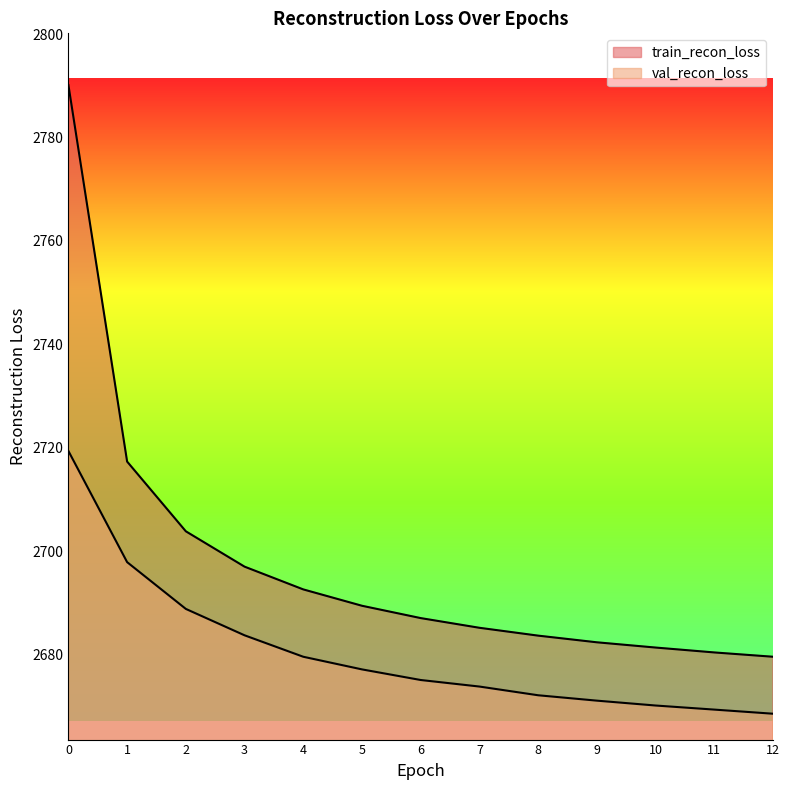

What is the maximum value for val_recon_loss?

2719.4